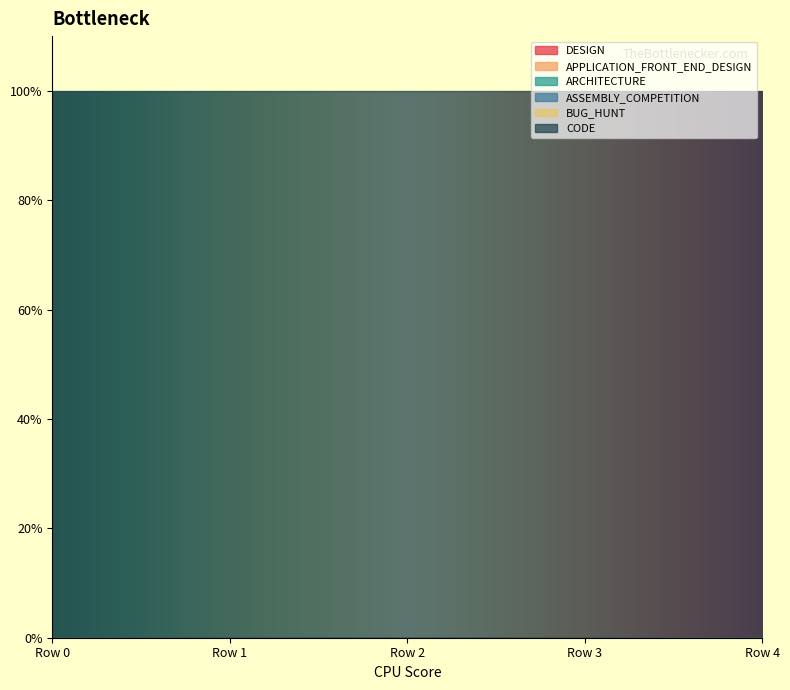

Is the value of ARCHITECTURE at 1.0 greater than the value of APPLICATION_FRONT_END_DESIGN at 1.0?

No